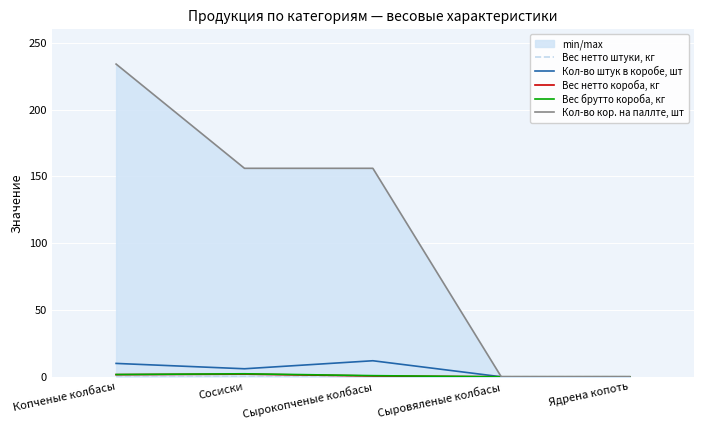

How many Вес нетто штуки, кг values are between 0 and 1?

5